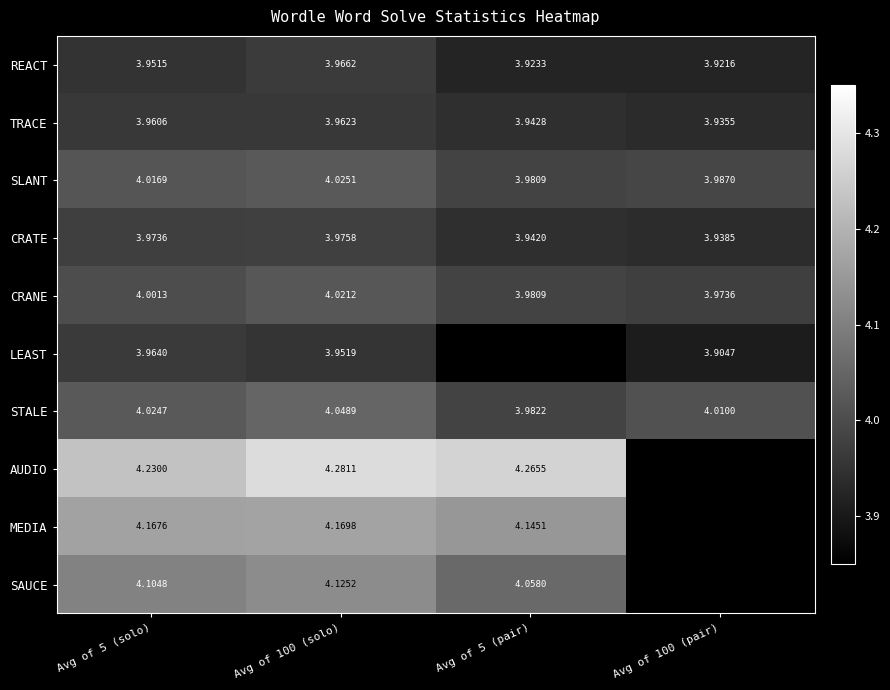

Between Avg of 5 (solo) and Avg of 100 (solo), which series saw the biggest shift?

AUDIO